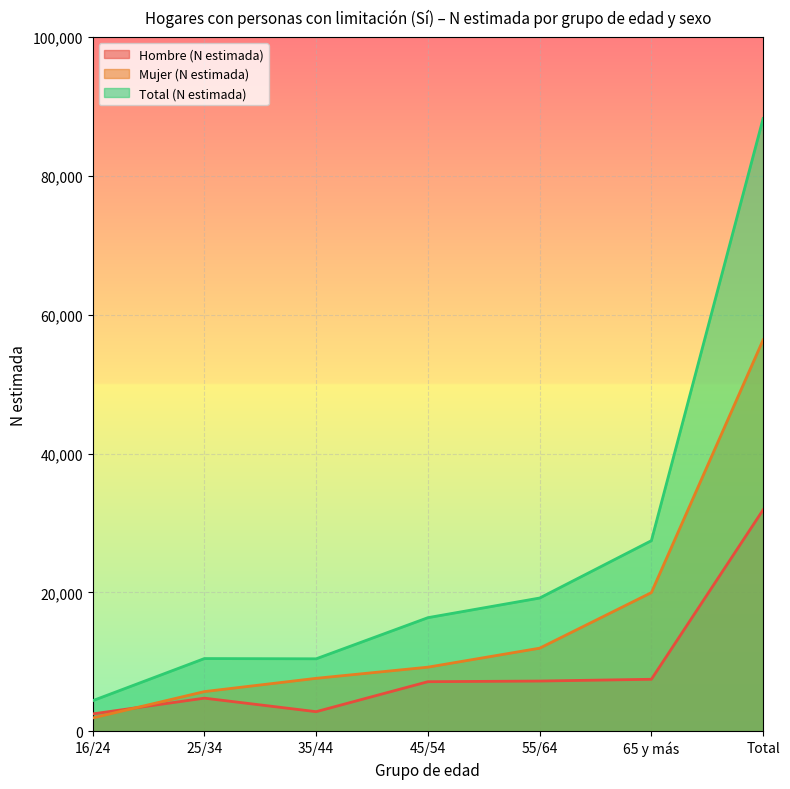

What is the difference between the second highest and second lowest values in the Total (N estimada) series?

17022